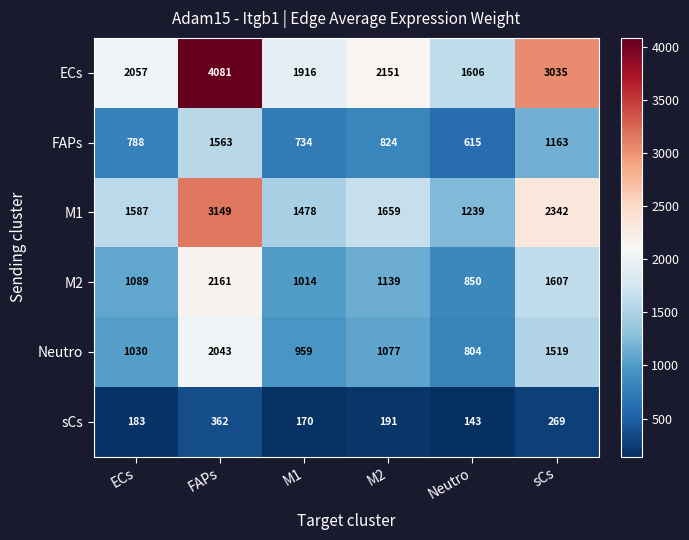

The value of M1 at FAPs is 924. True or false?

False